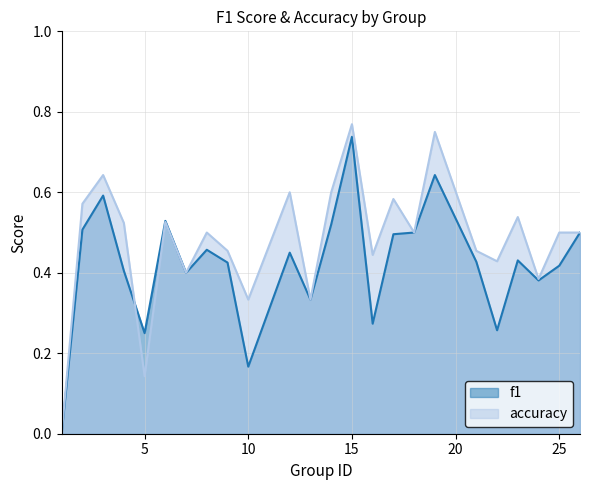

What is the sum of all accuracy values?

11.5